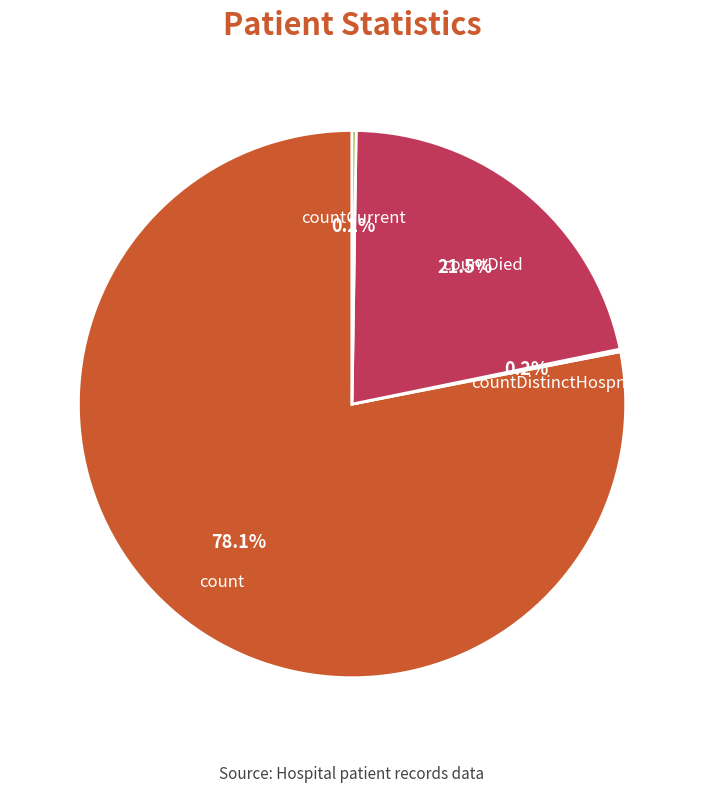

Combined, what portion of the pie is countDied and count?

99.6%